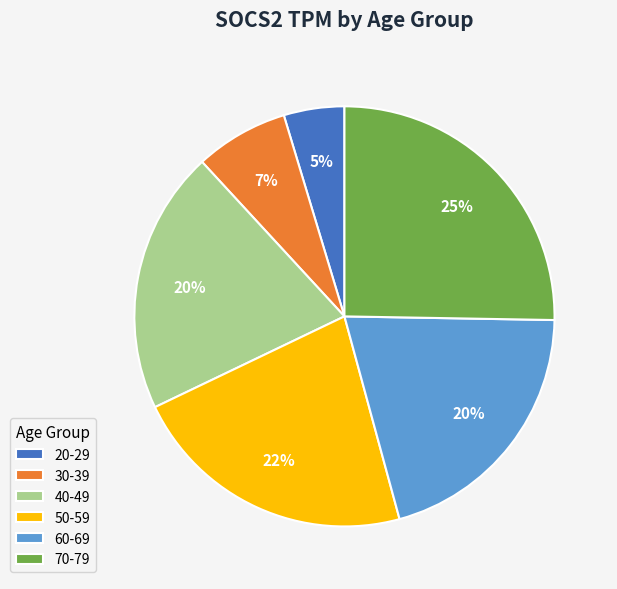

Is 60-69 the majority of the pie?

No